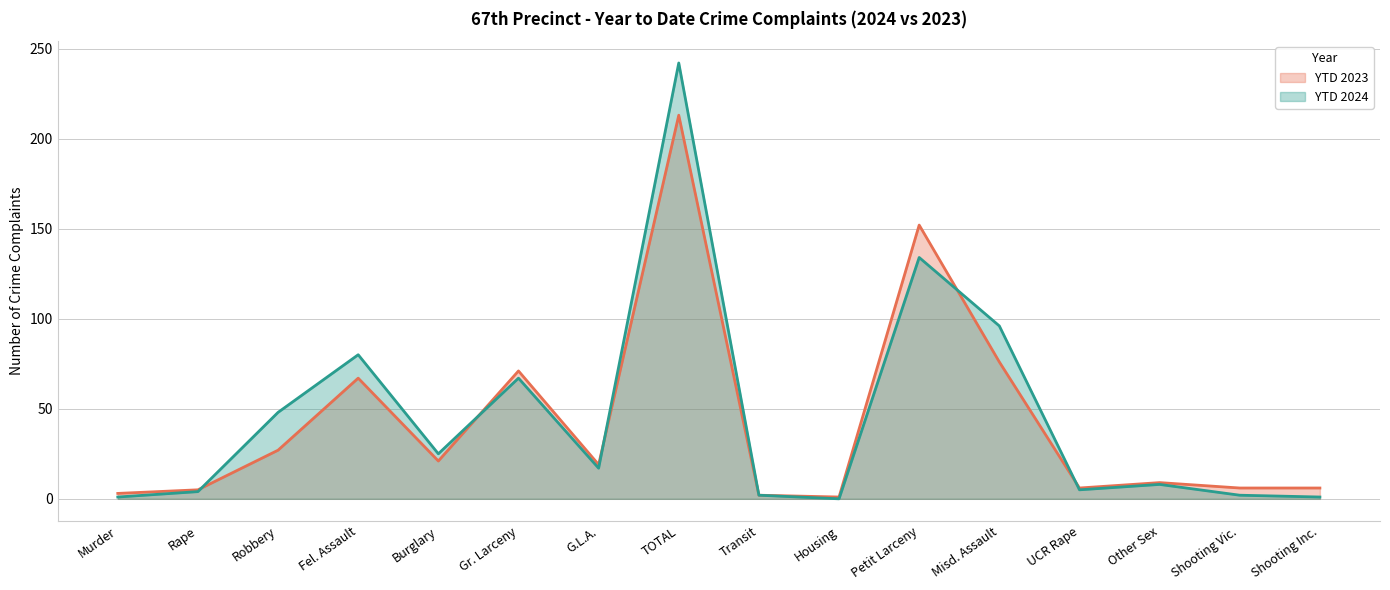

Where do YTD 2024 and YTD 2023 first cross each other?

Rape and Robbery